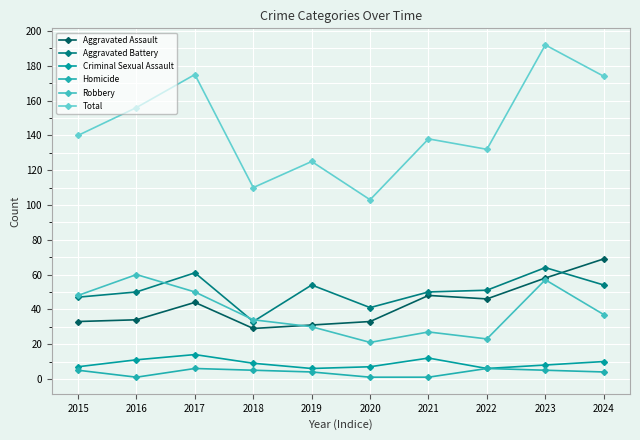

What is the spread (max minus min) of values at 2020?

102